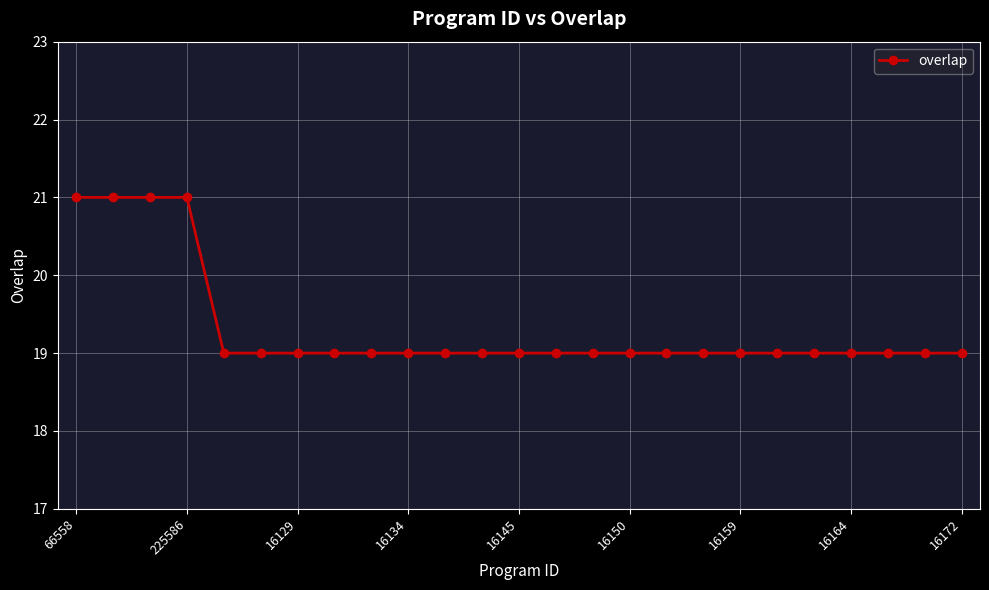

What is the smallest value displayed?

19